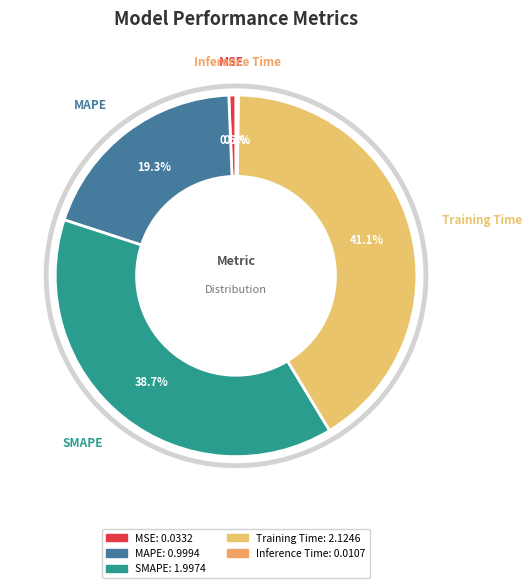

To the nearest percent, what portion does MAPE represent?

19%